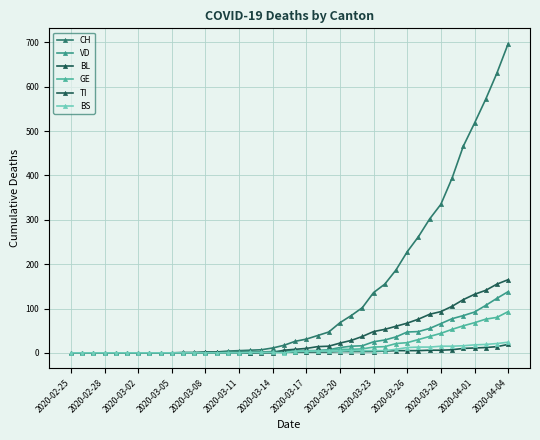

Does the chart display data point markers on the line(s)?

Yes